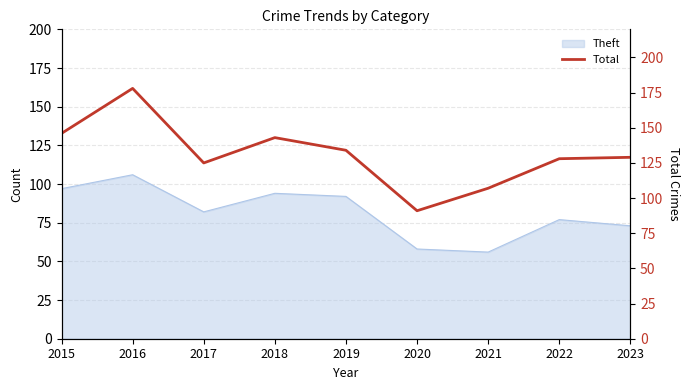

The chart shows a value of 82 at 2015. True or false?

False